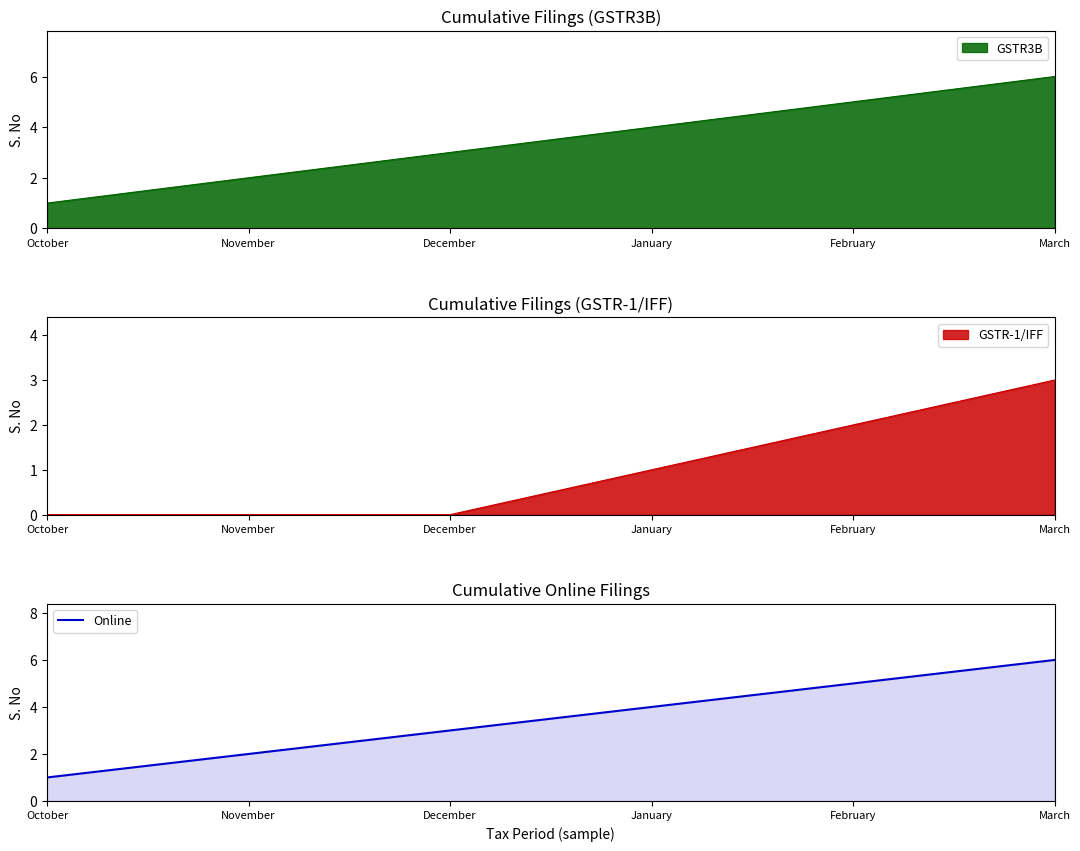

What is the sum of the values at March and February?

11